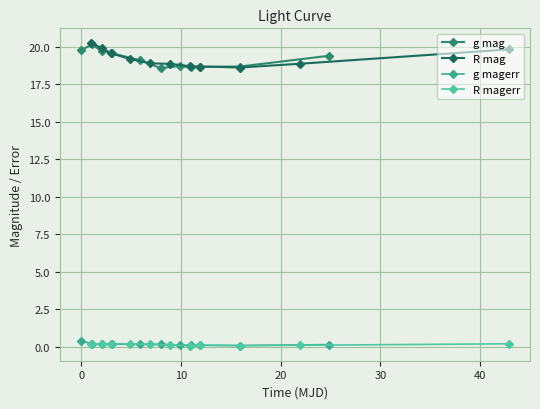

True or false: R magerr and R mag cross at least once.

False